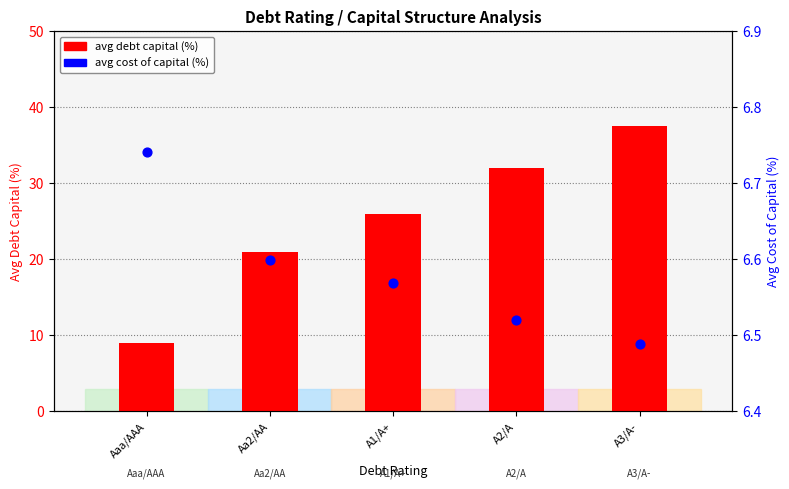

Is the value of avg cost of capital (%) at Aa2/AA greater than the value of avg debt capital (%) at Aaa/AAA?

No